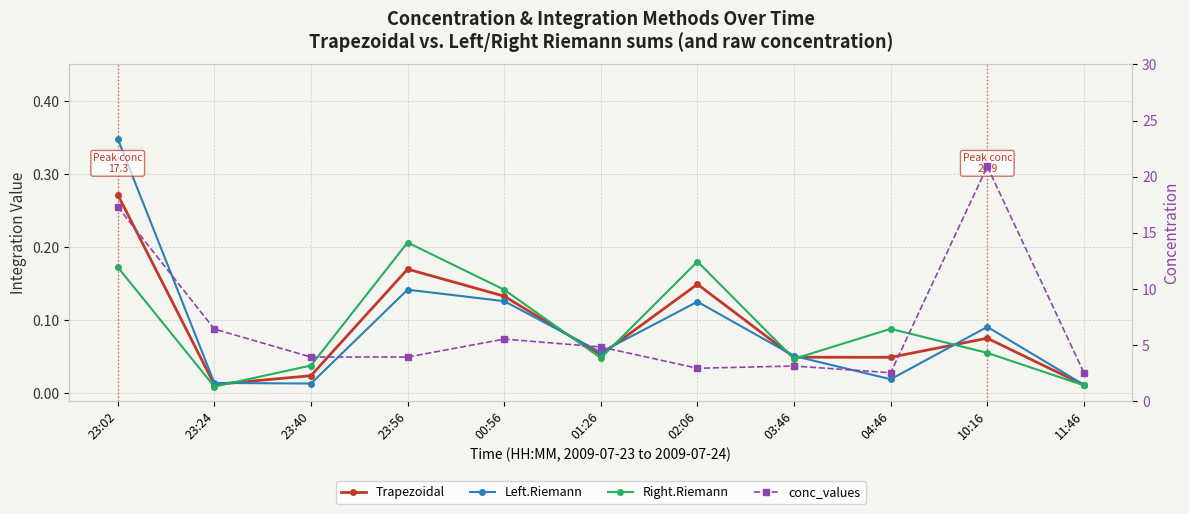

Rank the categories by Right.Riemann value from lowest to highest.

23:24, 11:46, 23:40, 03:46, 01:26, 10:16, 04:46, 00:56, 23:02, 02:06, 23:56